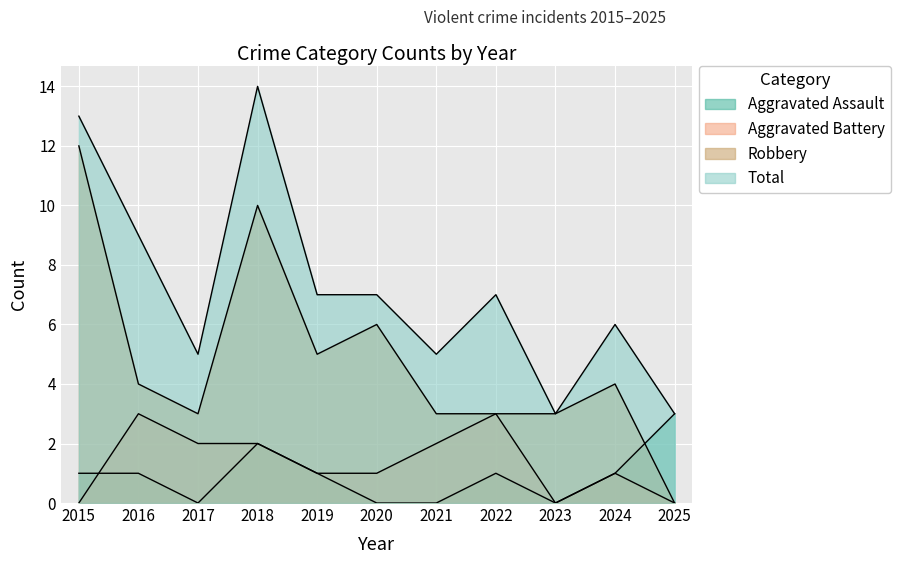

Which series ends up on top after the final intersection of Robbery and Aggravated Assault?

Aggravated Assault